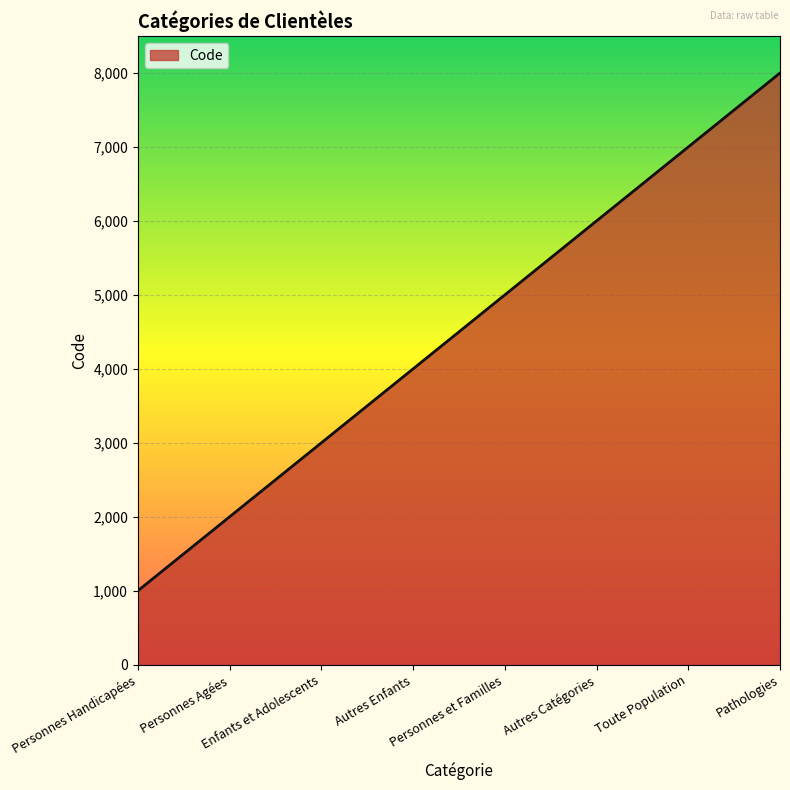

What is the approximate value at Toute Population?

7000